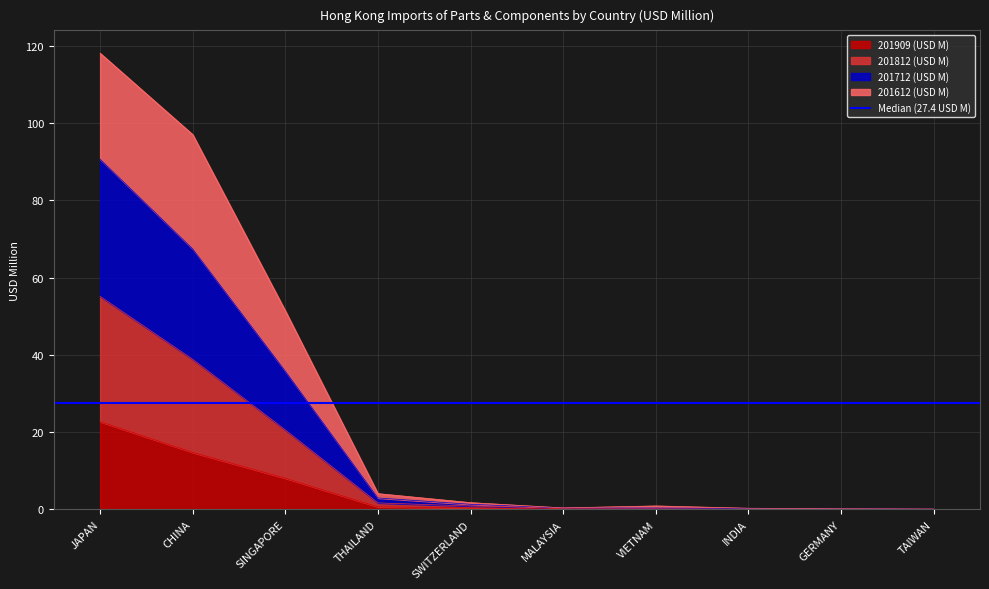

What position from the right is GERMANY?

2